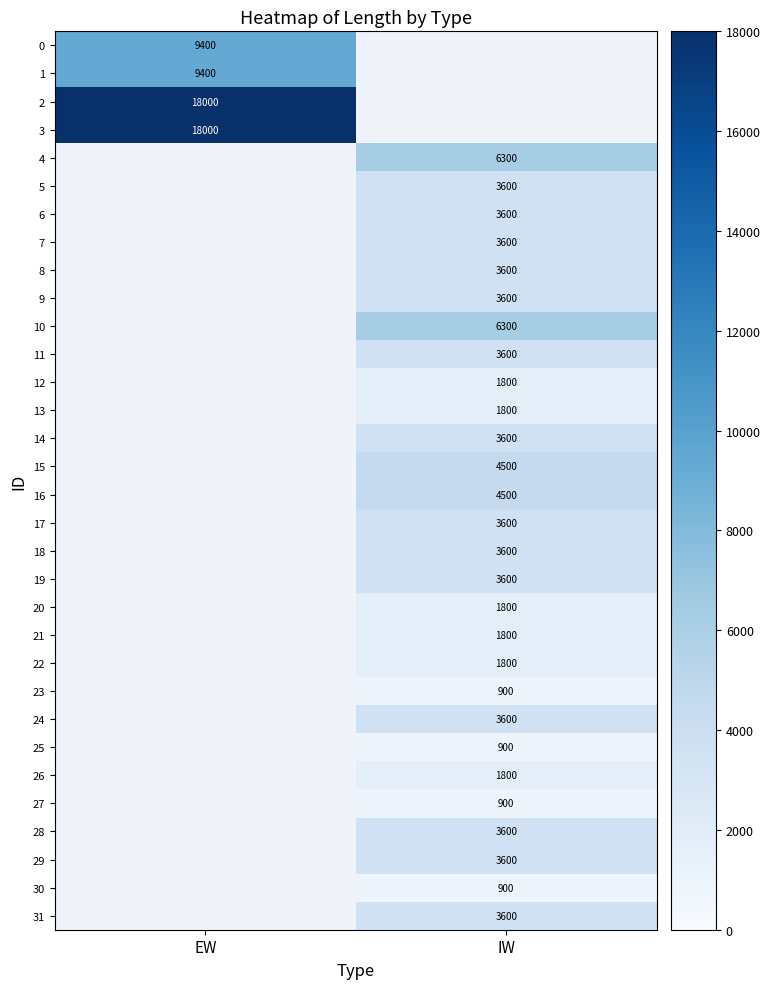

True or false: 5 has a value of 3600 at IW.

True